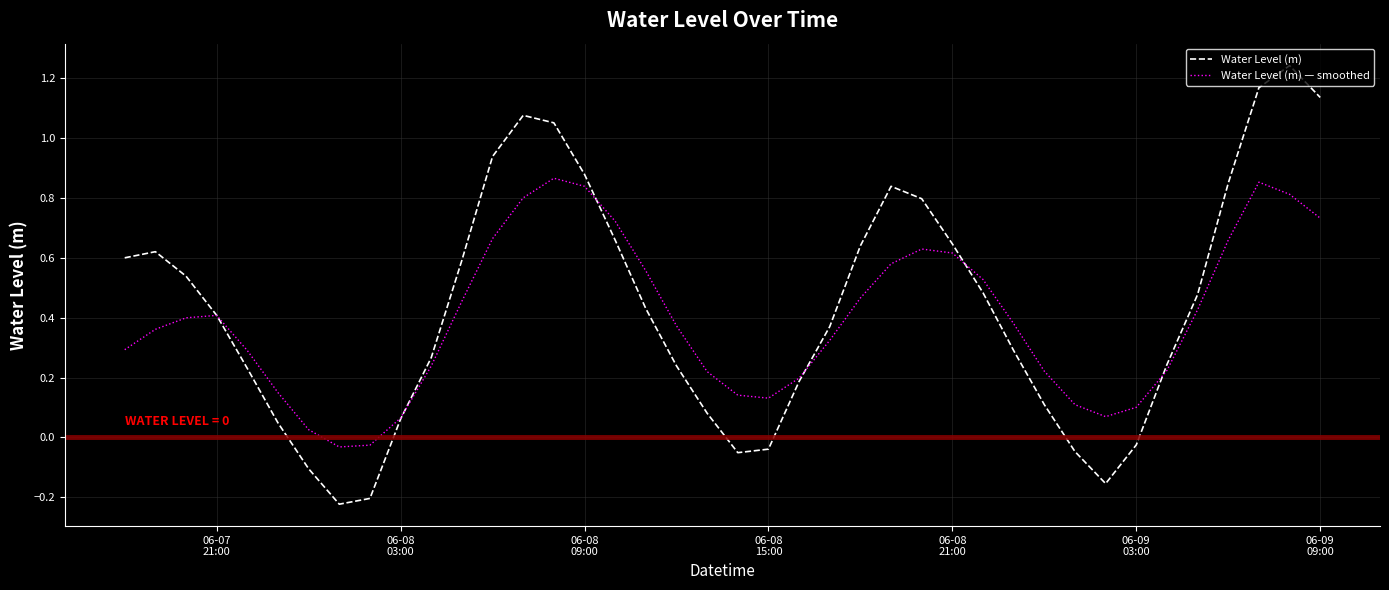

How many values in Water Level (m) — smoothed are above zero?

38